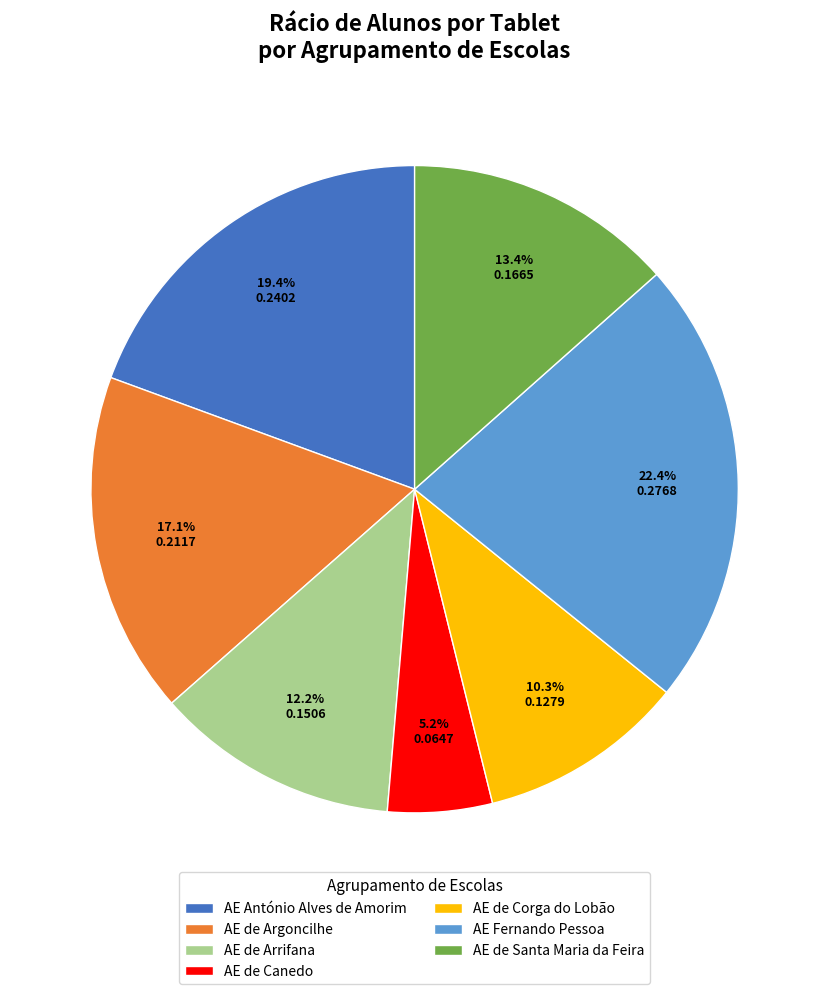

The AE de Arrifana slice represents 1% of the pie. True or false?

False